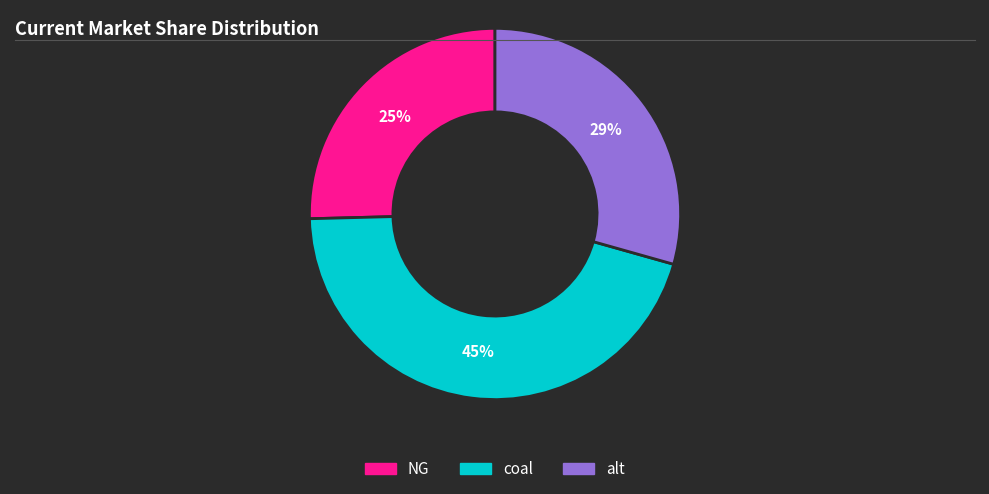

What is the largest slice in the pie chart?

coal